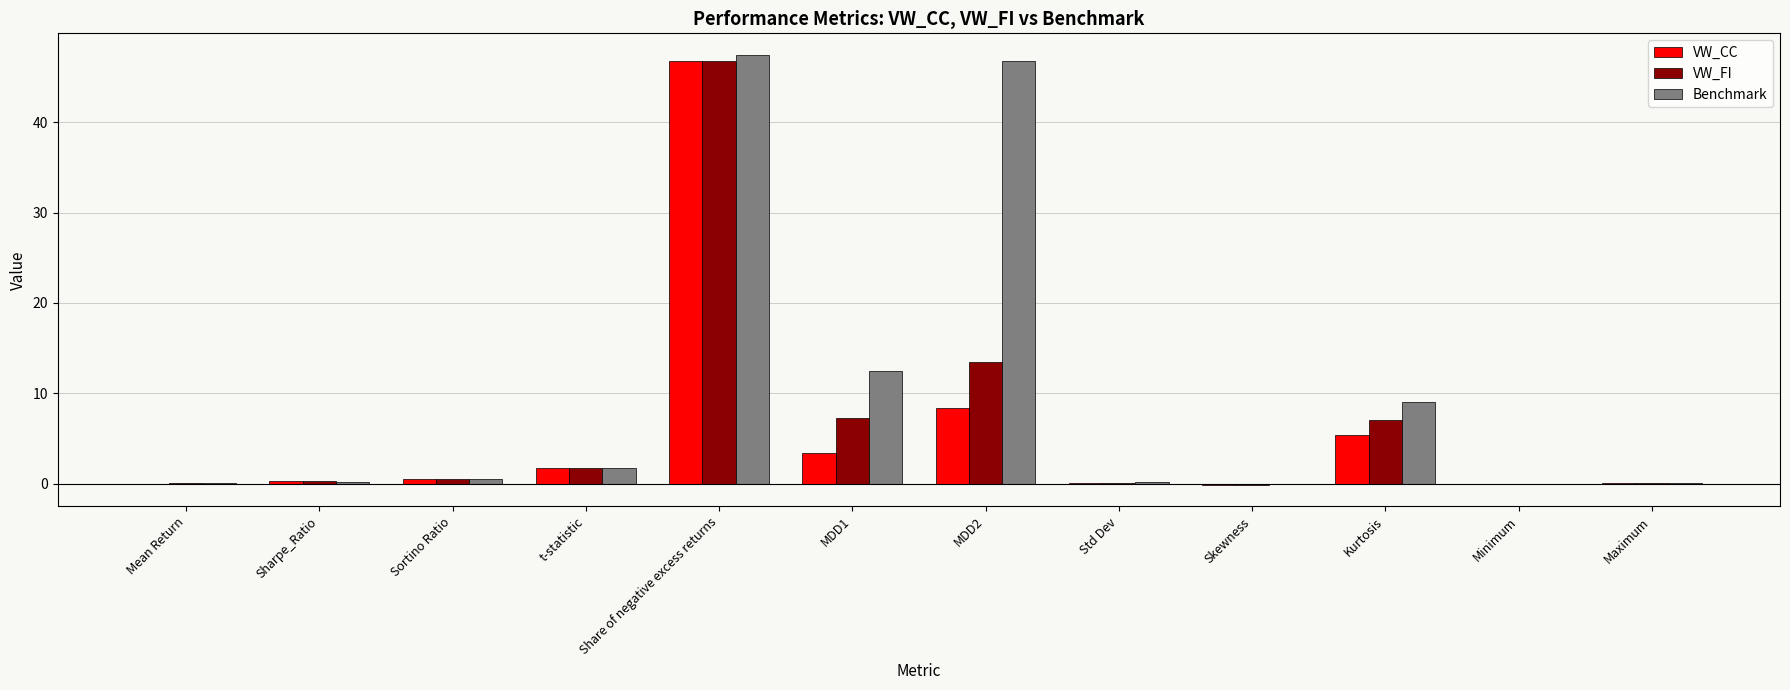

True or false: Benchmark has a value of 9.0 at Kurtosis.

True